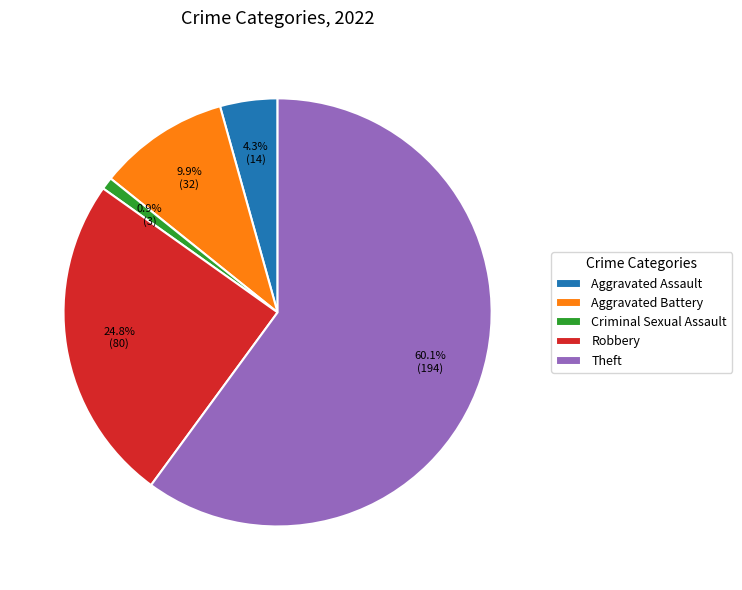

How many slices are in this pie chart?

5